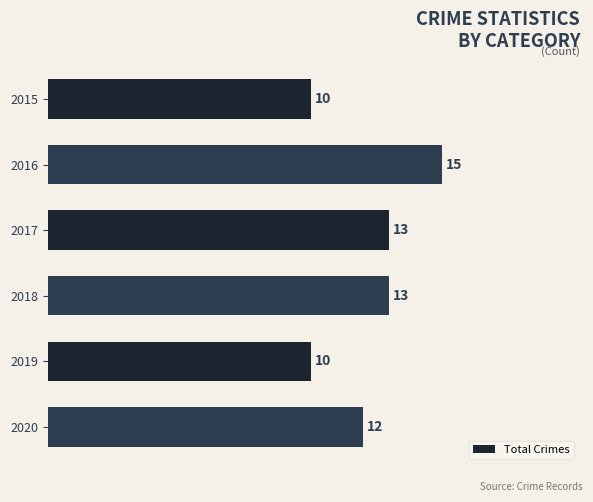

Reading top to bottom, what are all the values shown in this chart?

10	15	13	13	10	12